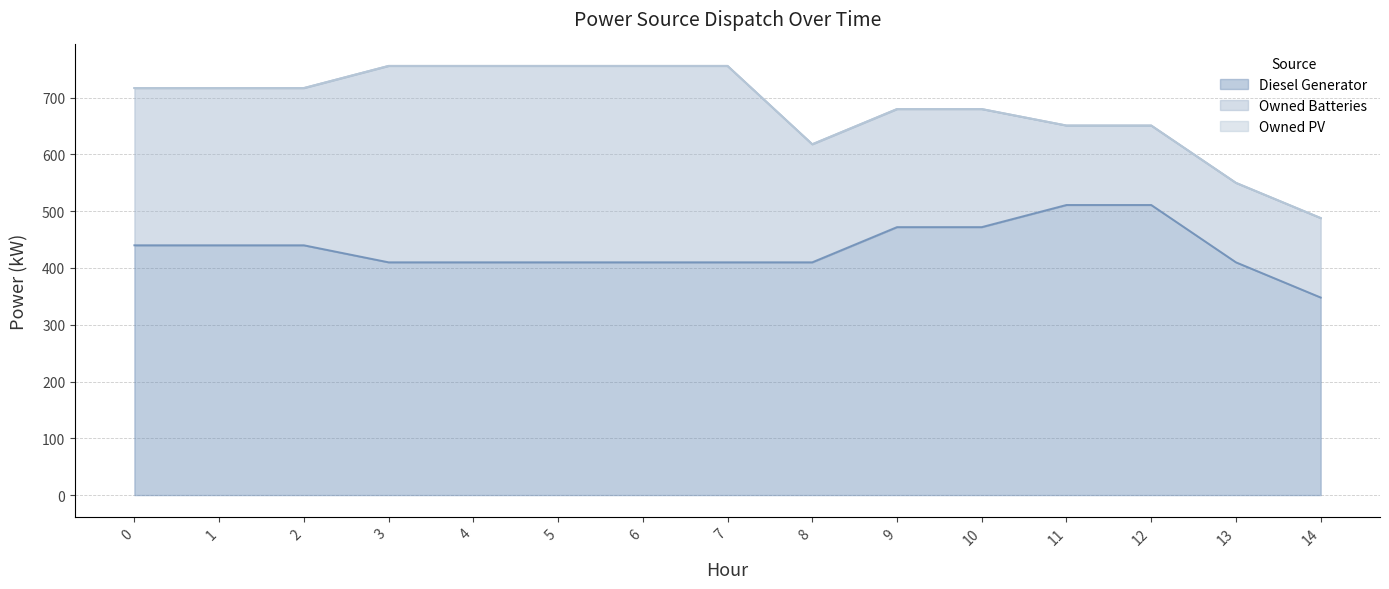

At how many categories does at least one series exceed 18?

15